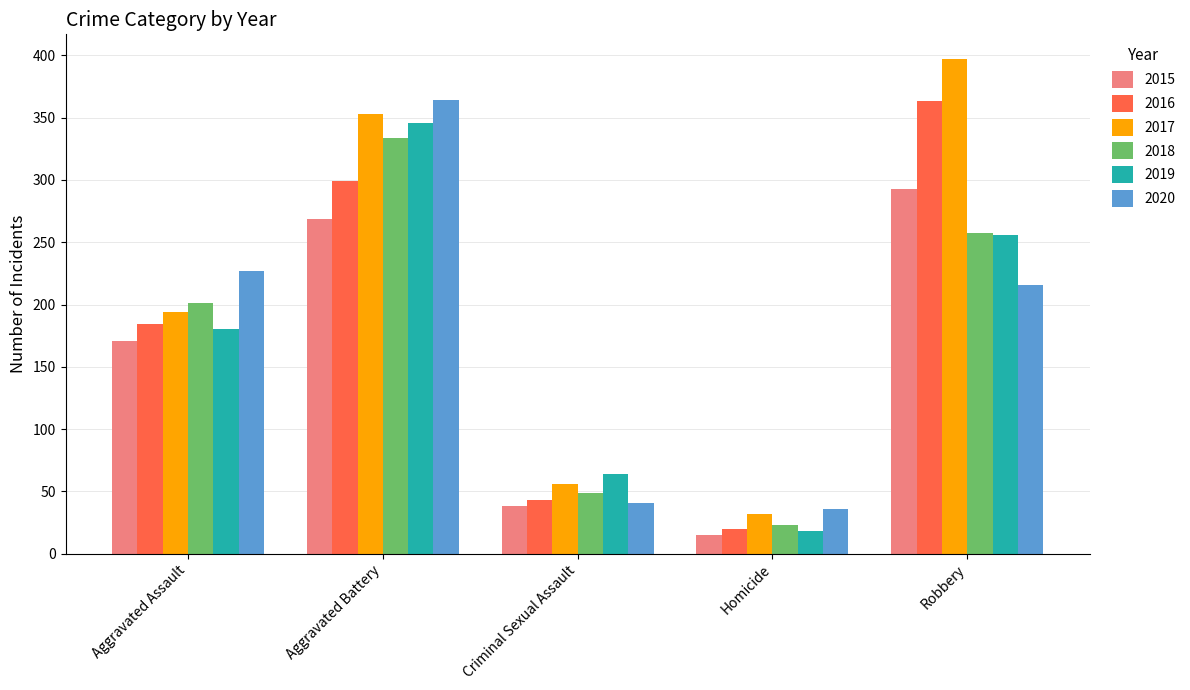

What is the sum of all 2018 values?

864